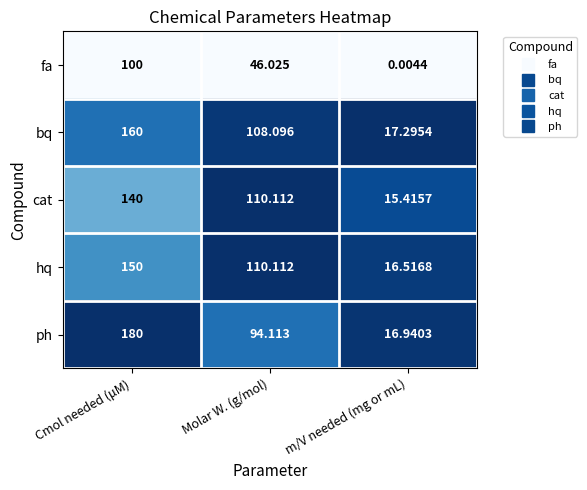

Which series has the largest range (max minus min)?

ph